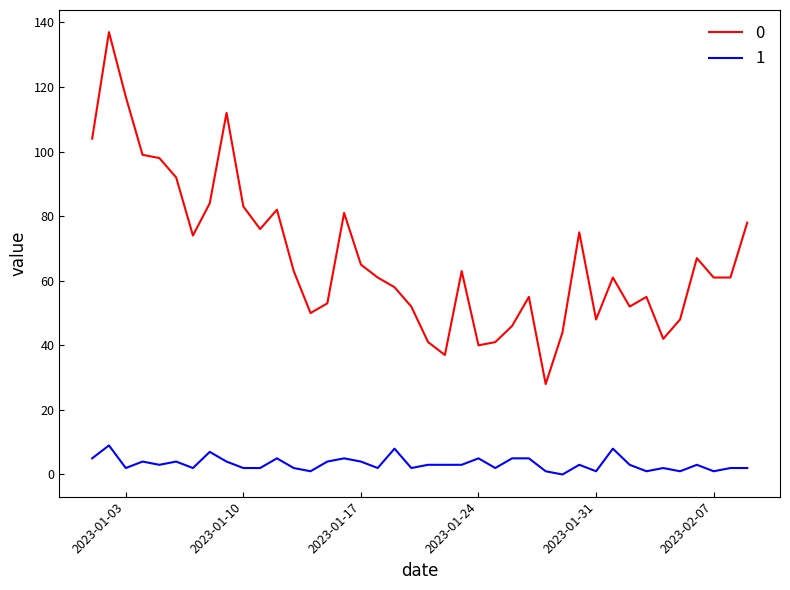

What is the greatest value displayed?

137